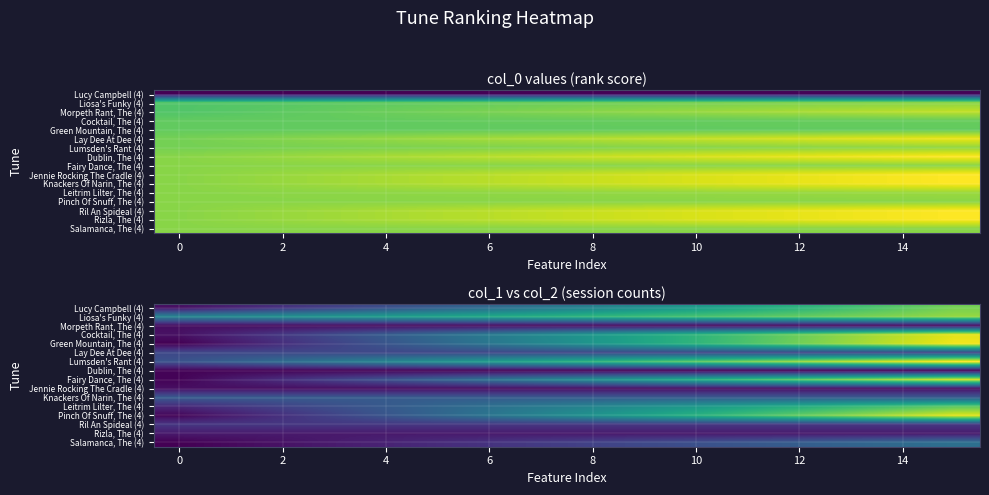

Count the number of categories in the chart.

16